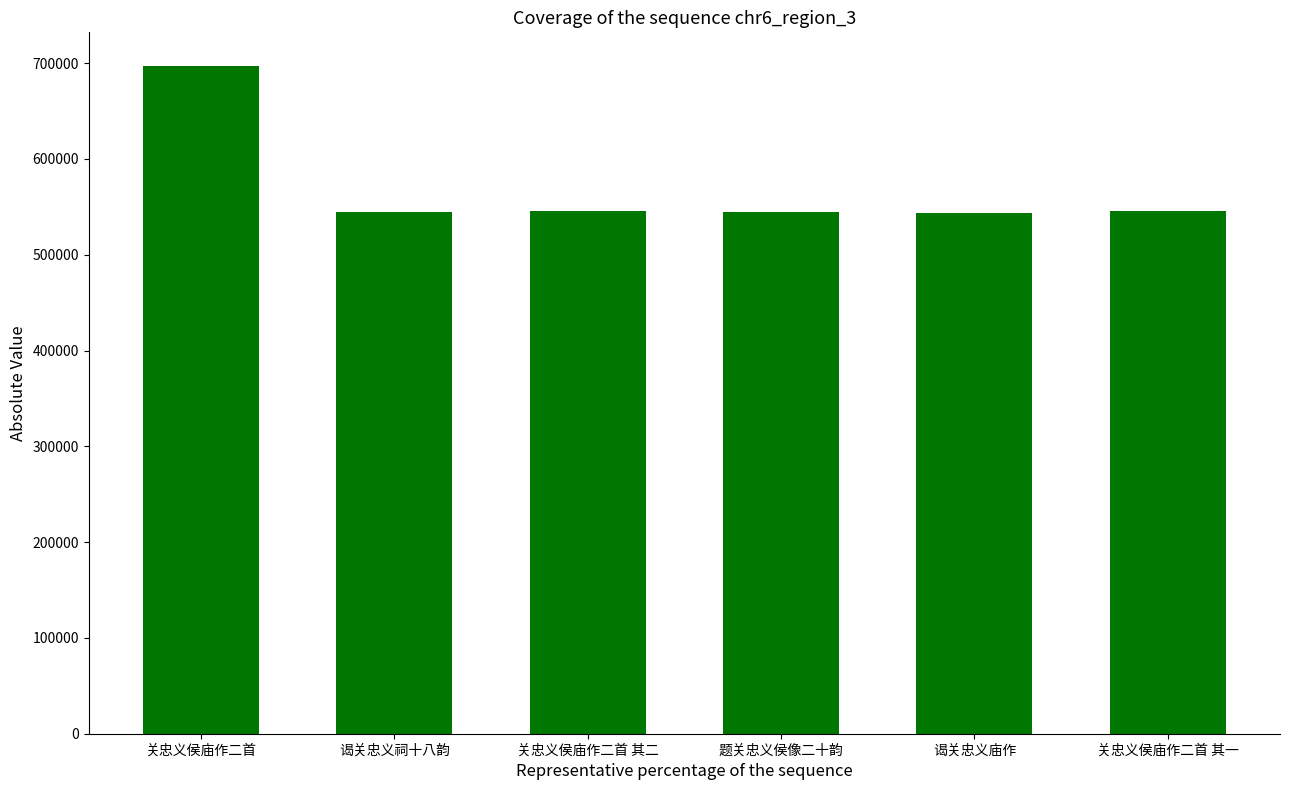

Which category has the highest value across all series?

关忠义侯庙作二首